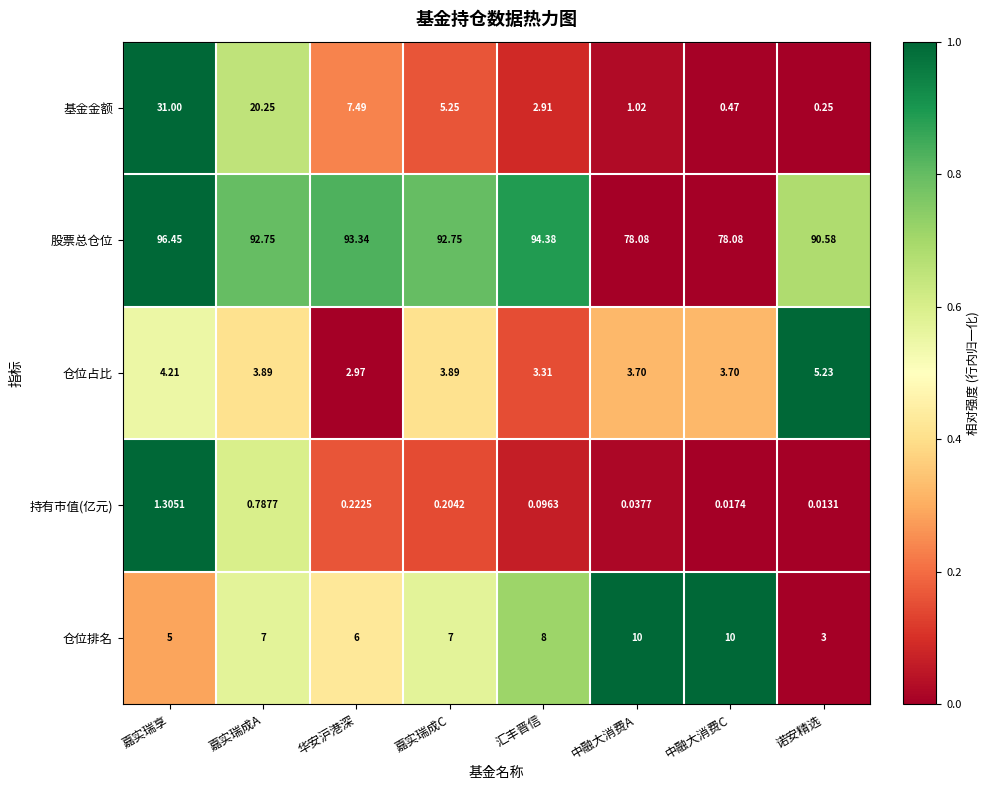

Which series has the widest spread of values?

基金金额